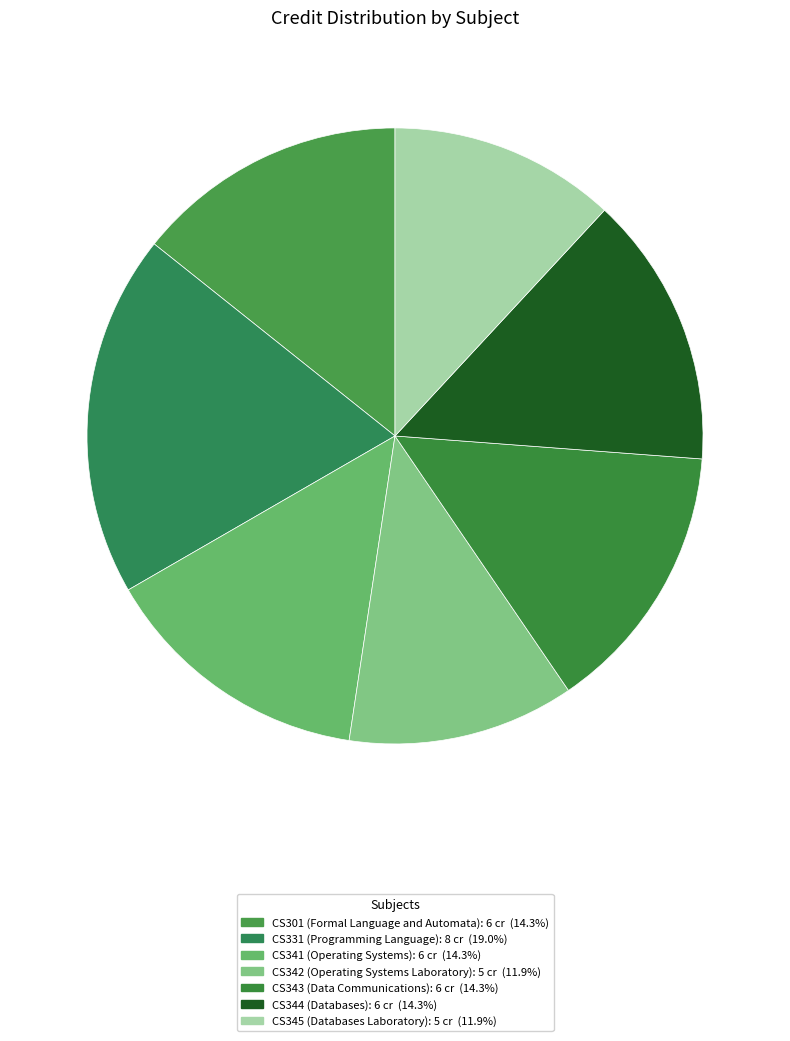

How many segments does this pie chart have?

7